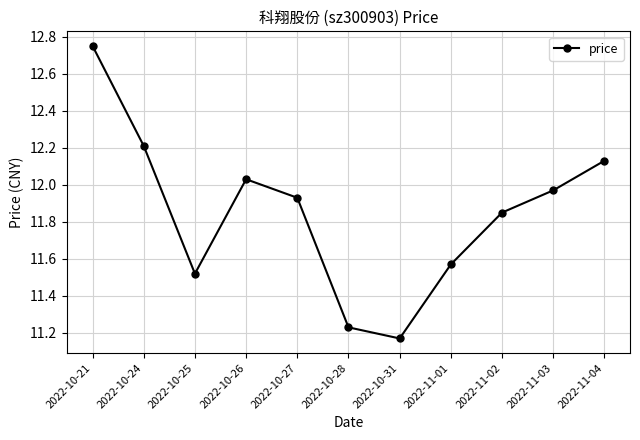

How many lines are shown in the chart?

1